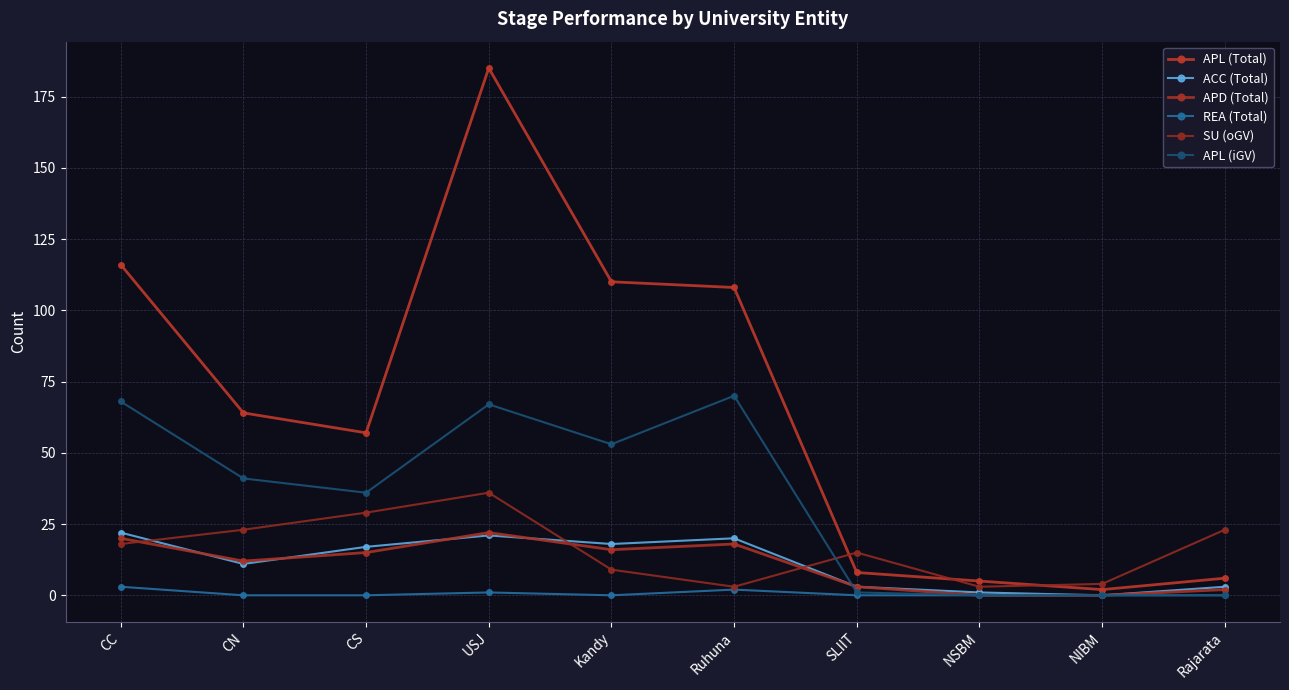

How many lines are shown in the chart?

6